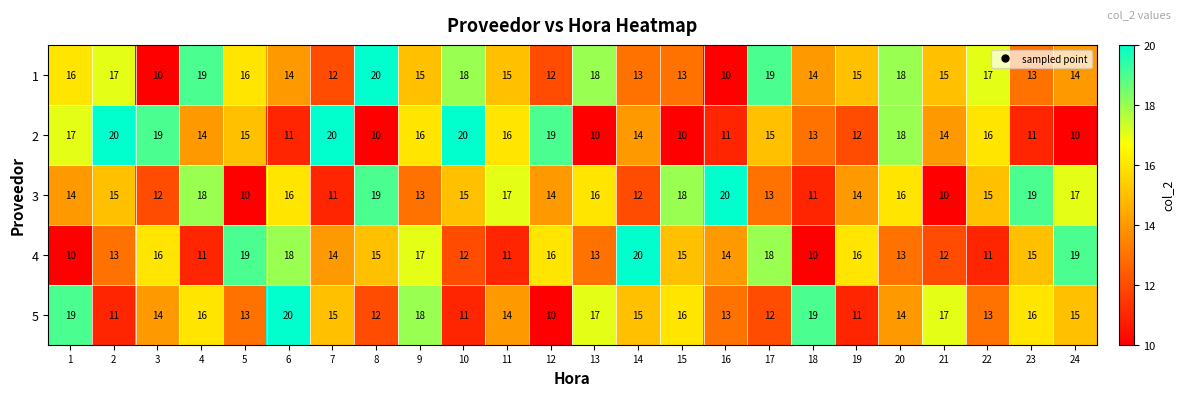

What is the minimum value for 2?

10